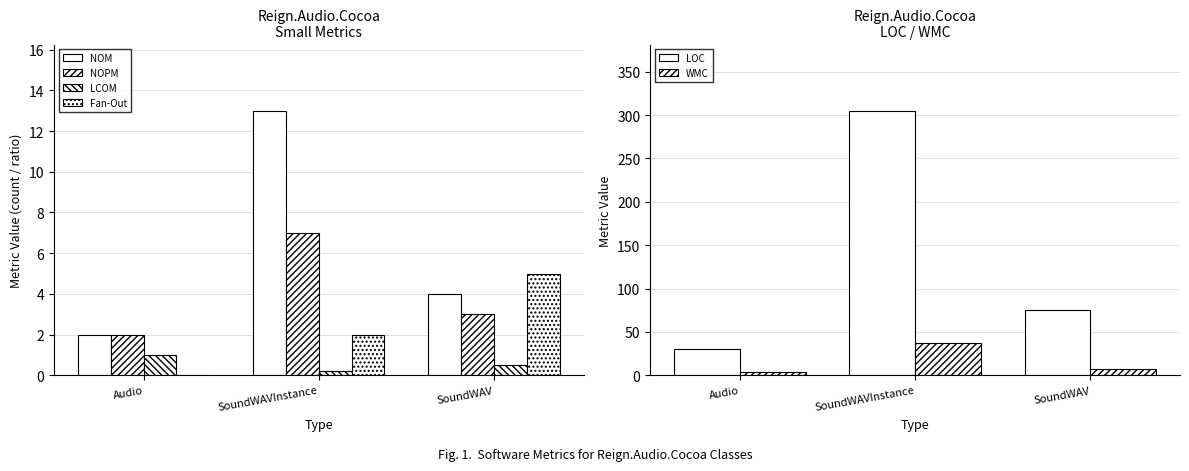

At which label is WMC closest to 20?

SoundWAV